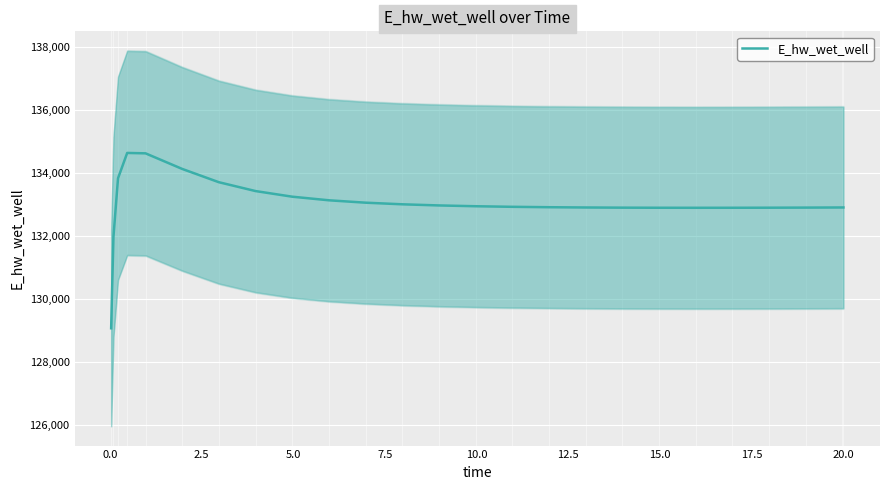

What is the minimum value for E_hw_wet_well?

129070.5